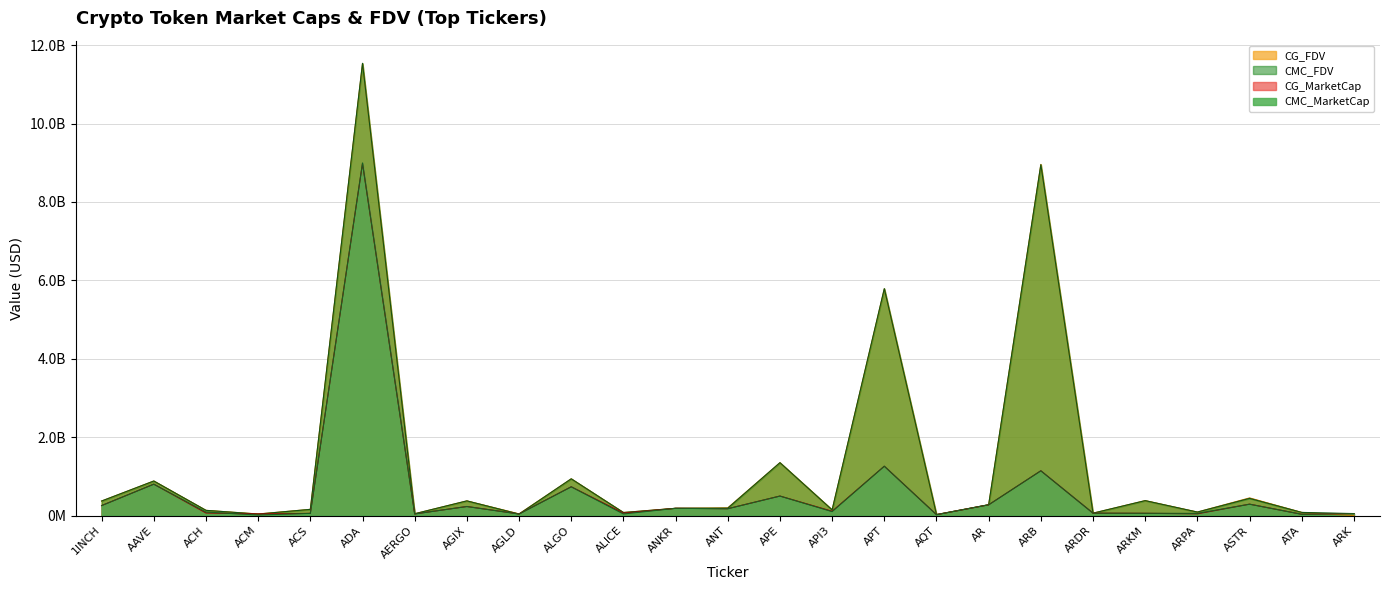

Reading left to right, list all the values displayed in this chart.

CMC_MarketCap: 254166157	800239131	88909785	13775310	55214272	8994084107	40622840	230567796	37321887	733356311	39716450	184492691	174245440	497076713	99654541	1258916014	21731363	273807579	1140975563	60682688	57063453	55269865	289929443	32063578	50221476
CMC_FDV: 370422316	881009841	132438253	37973343	157619534	11536112332	46162318	374090585	37321887	936795301	77509265	184492691	187899722	1348576078	144513752	5787651299	24471535	276090829	8948827947	60682688	380423022	88937742	437547619	79901459	50221476
CG_MarketCap: 254394283	800418957	65454076	39851721	55371146	8977384459	40561446	230470760	41146372	733452875	60967464	184401627	174324929	496980920	109213002	1257997556	22289559	273586418	1141996550	60899377	57186232	43714819	290032368	32041177	49923439
CG_FDV: 370753821	881206371	132399204	39772018	158067314	11527523485	46092553	373933146	42594587	936903731	77505705	184401627	196378168	1348316188	145130674	5783146926	25100115	275867822	8956835684	60899377	381241544	89016390	449560724	79845636	0